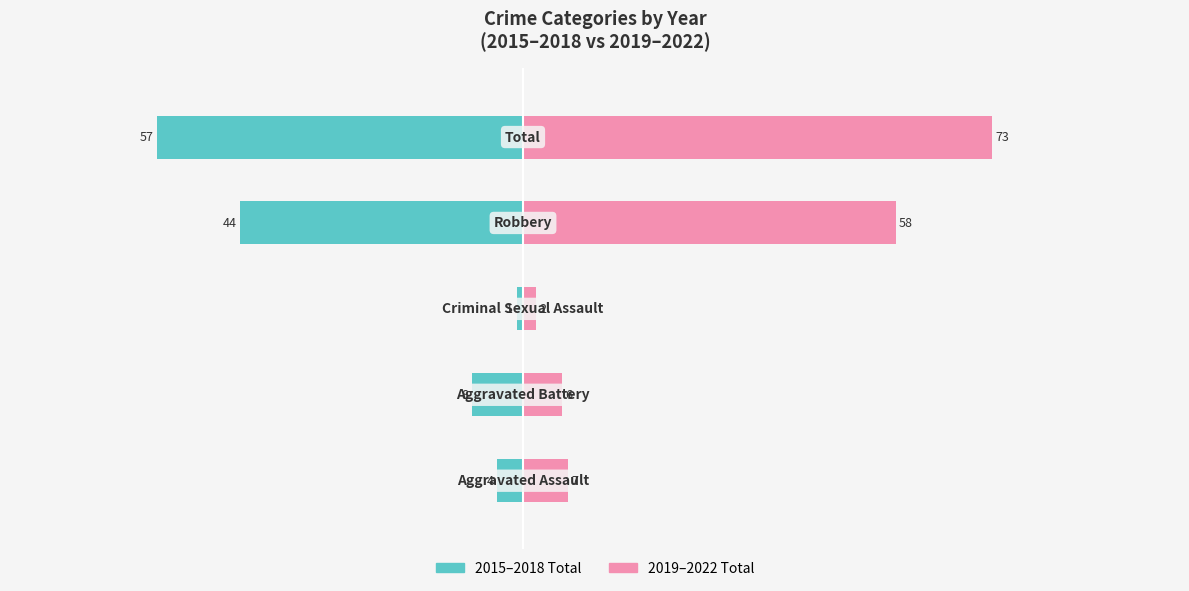

List the series in order of their peak value, lowest first.

2015-2018 Total, 2019-2022 Total